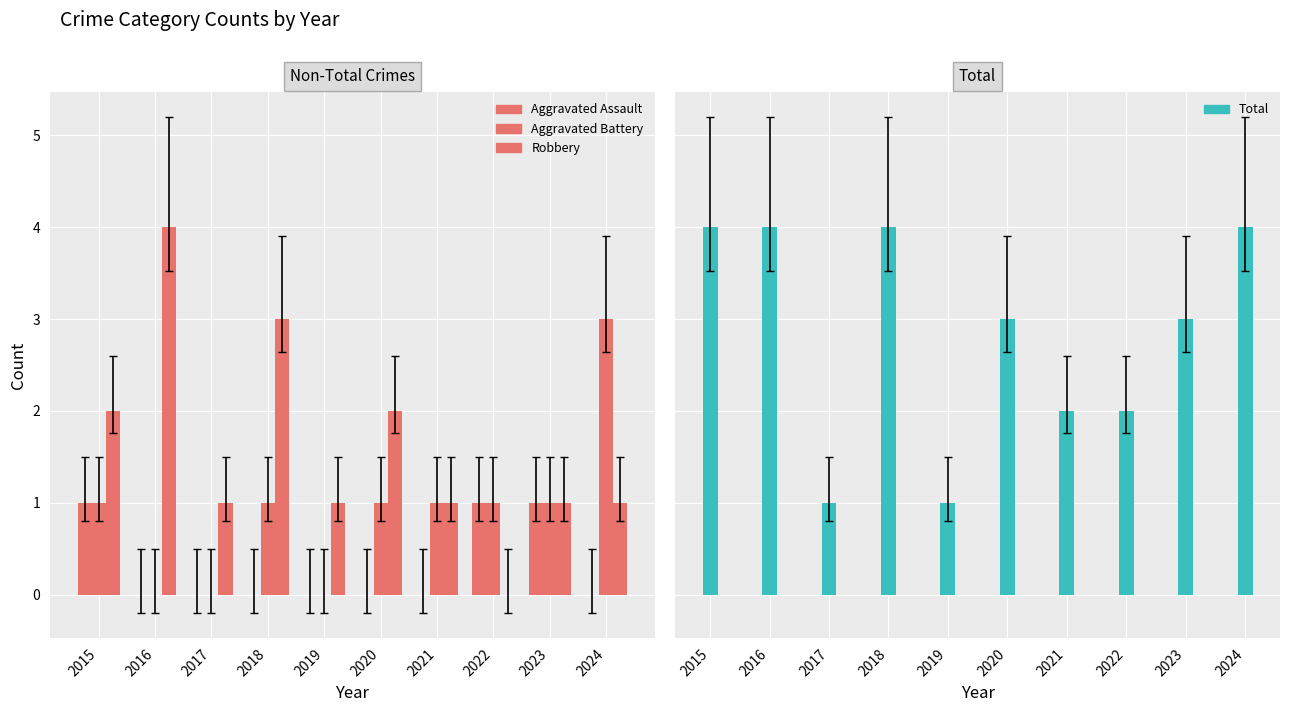

Which series has the widest spread of values?

Robbery